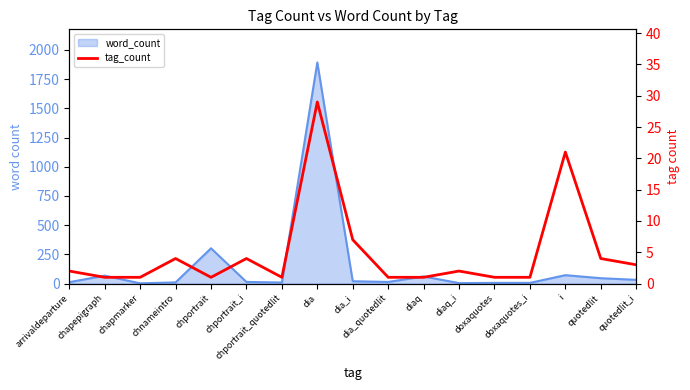

List the labels in order of value, largest first.

dia, i, dia_i, chnameintro, chportrait_i, quotedlit, quotedlit_i, arrivaldeparture, diaq_i, chapepigraph, chapmarker, chportrait, chportrait_quotedlit, dia_quotedlit, diaq, doxaquotes, doxaquotes_i